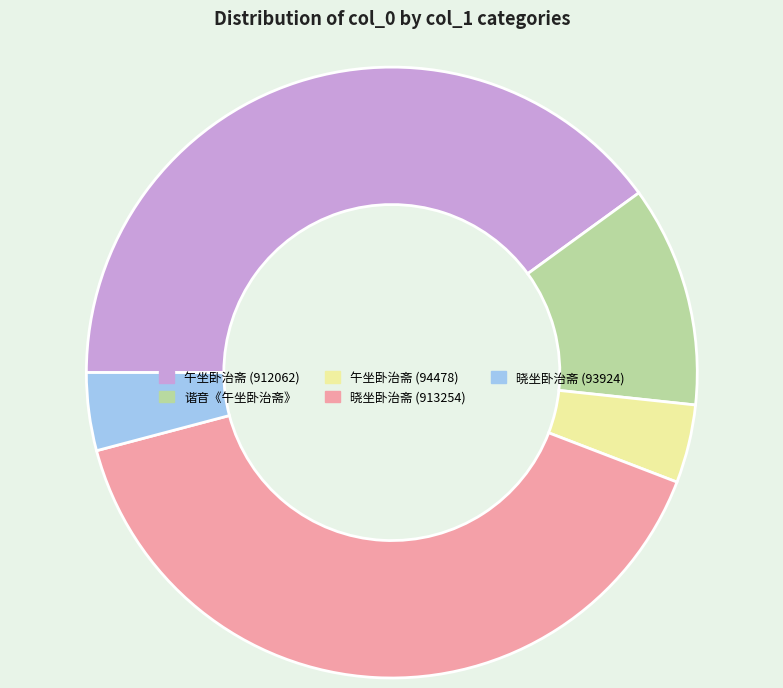

Does any single category account for the majority?

No